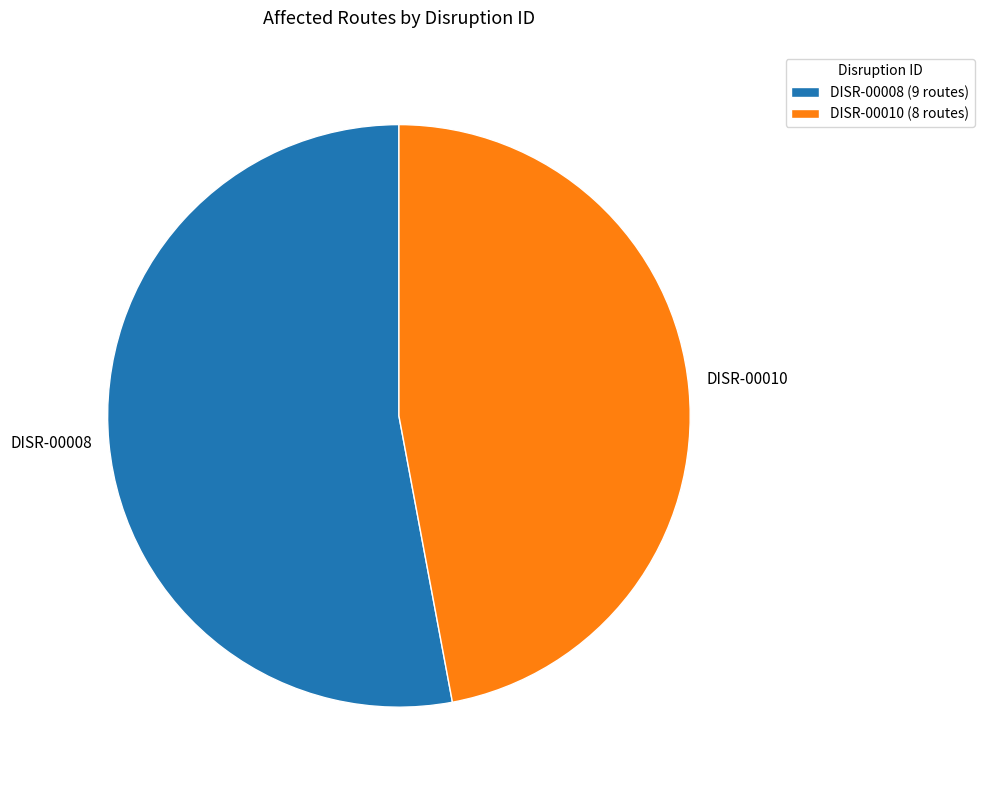

Does any single category account for the majority?

Yes